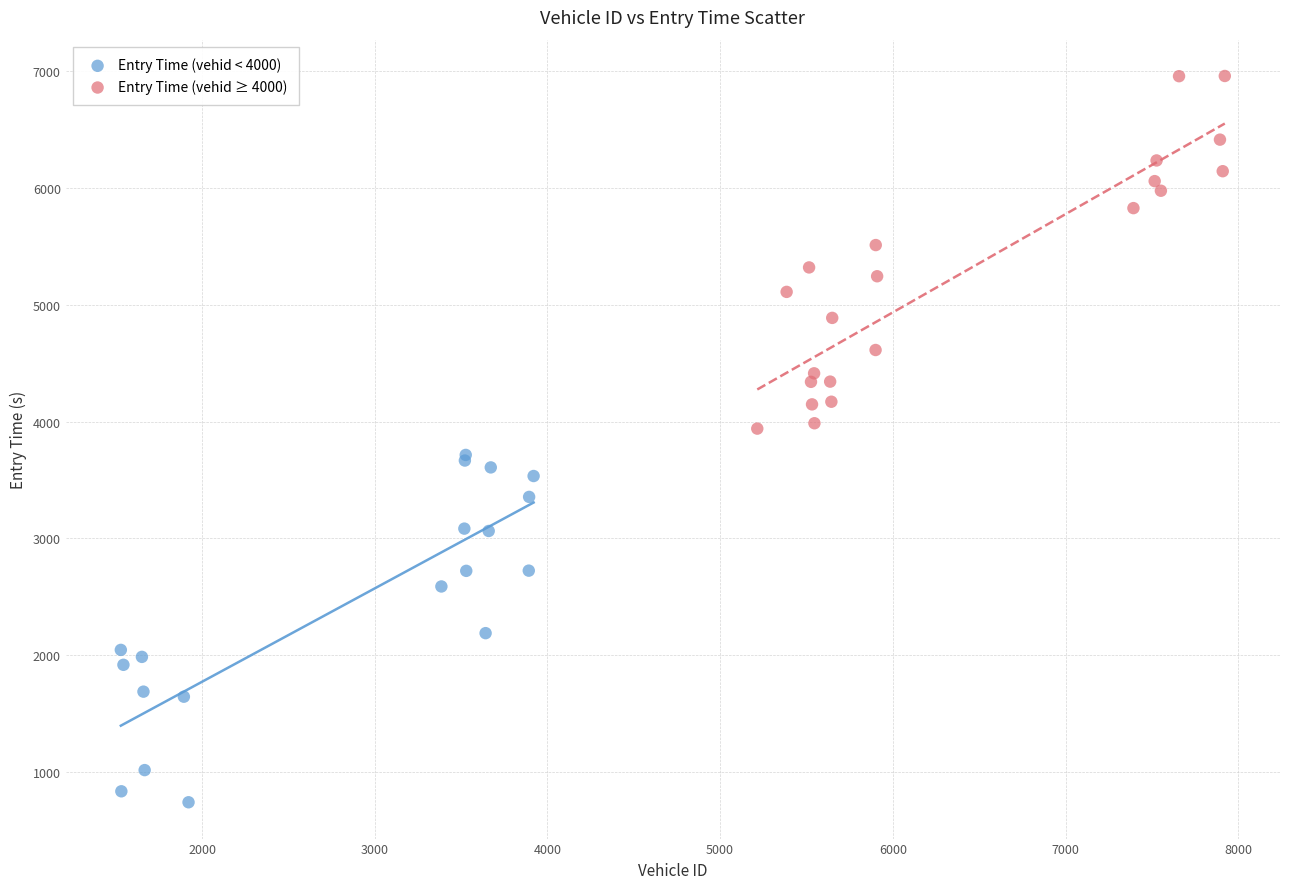

Which series contains the lowest Y value?

Entry Time (vehid < 4000)